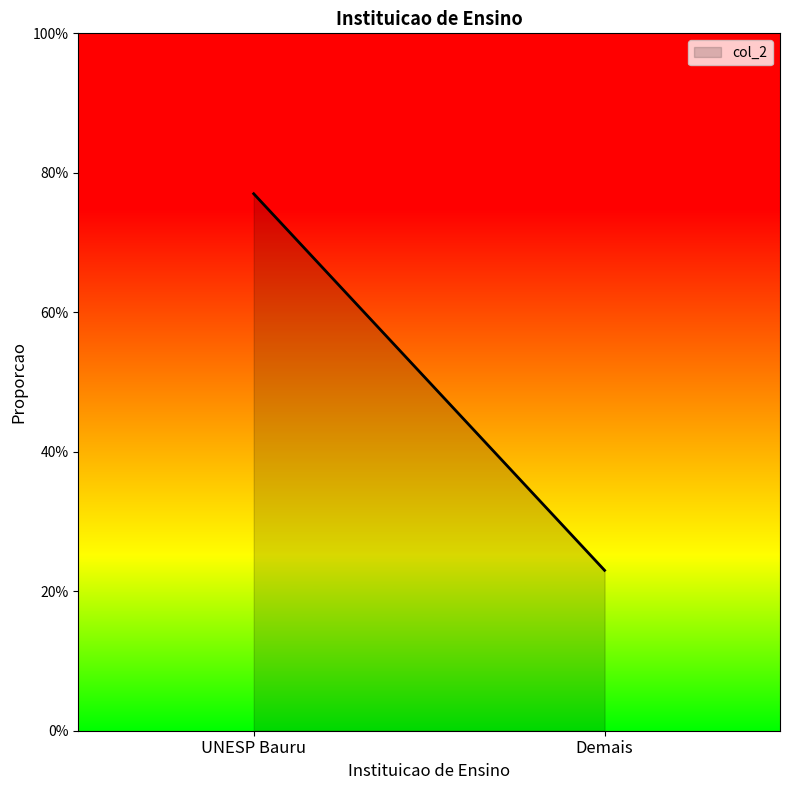

What is the average value?

0.5